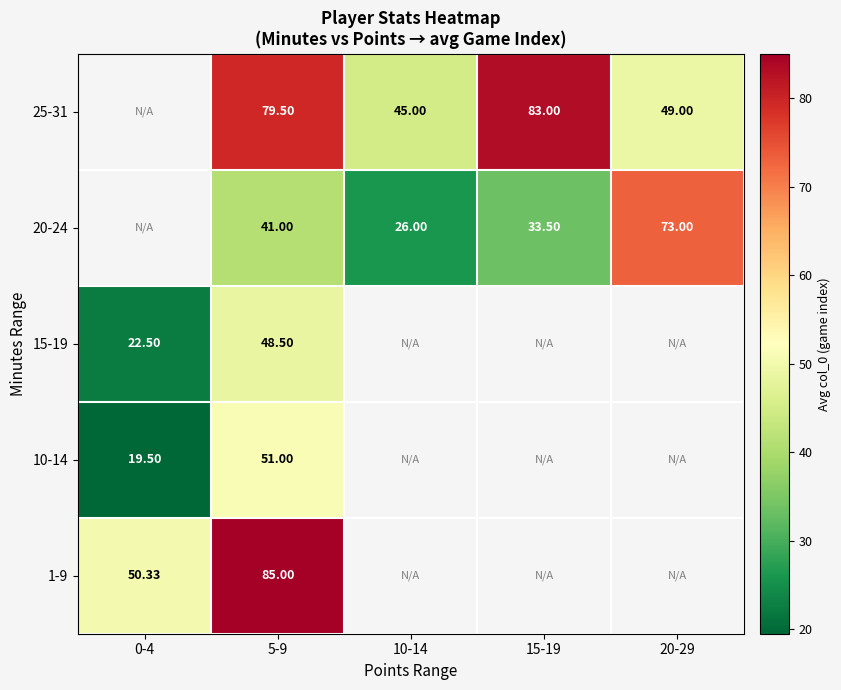

At which category is the sum across all series the highest?

5-9